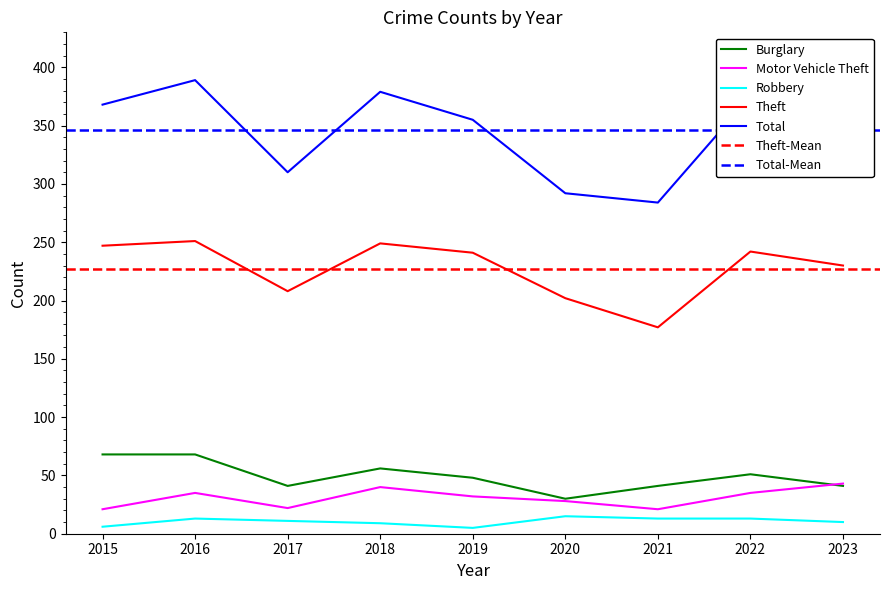

What is the difference between the maximum and second lowest values in the Theft series?

49